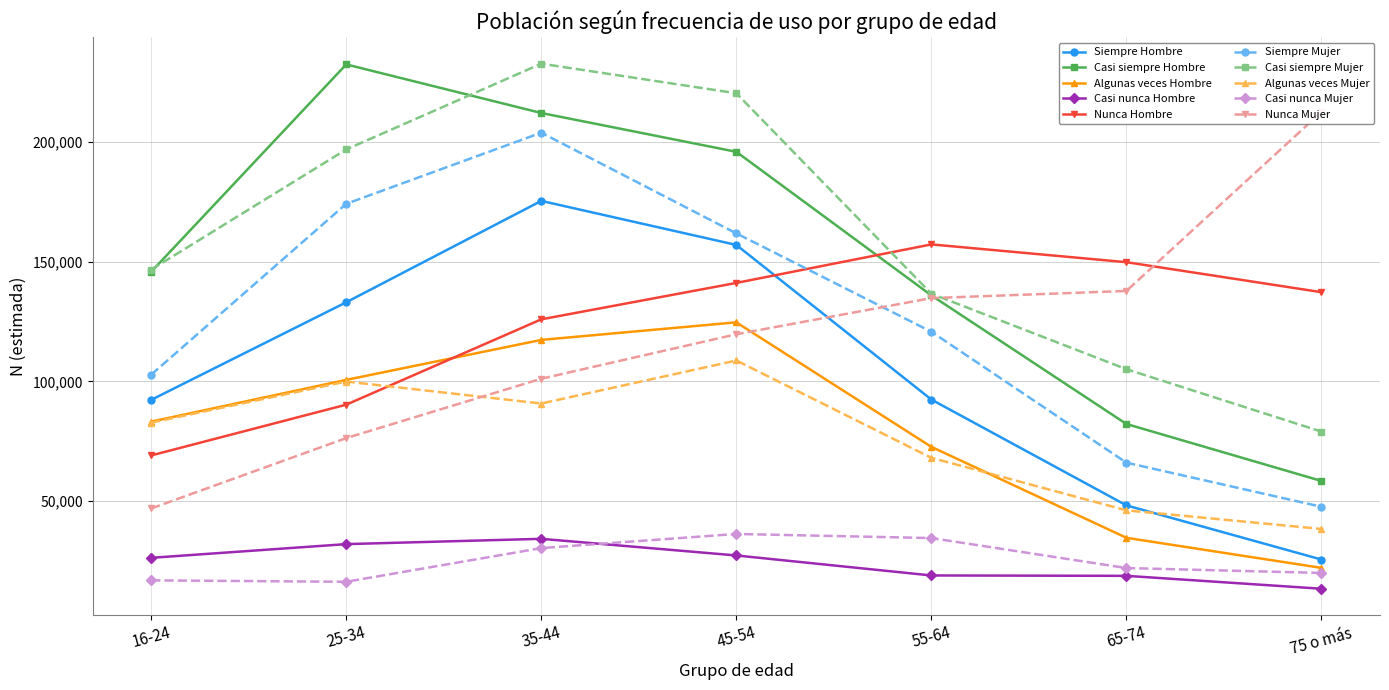

At which category is the sum across all series the highest?

35-44